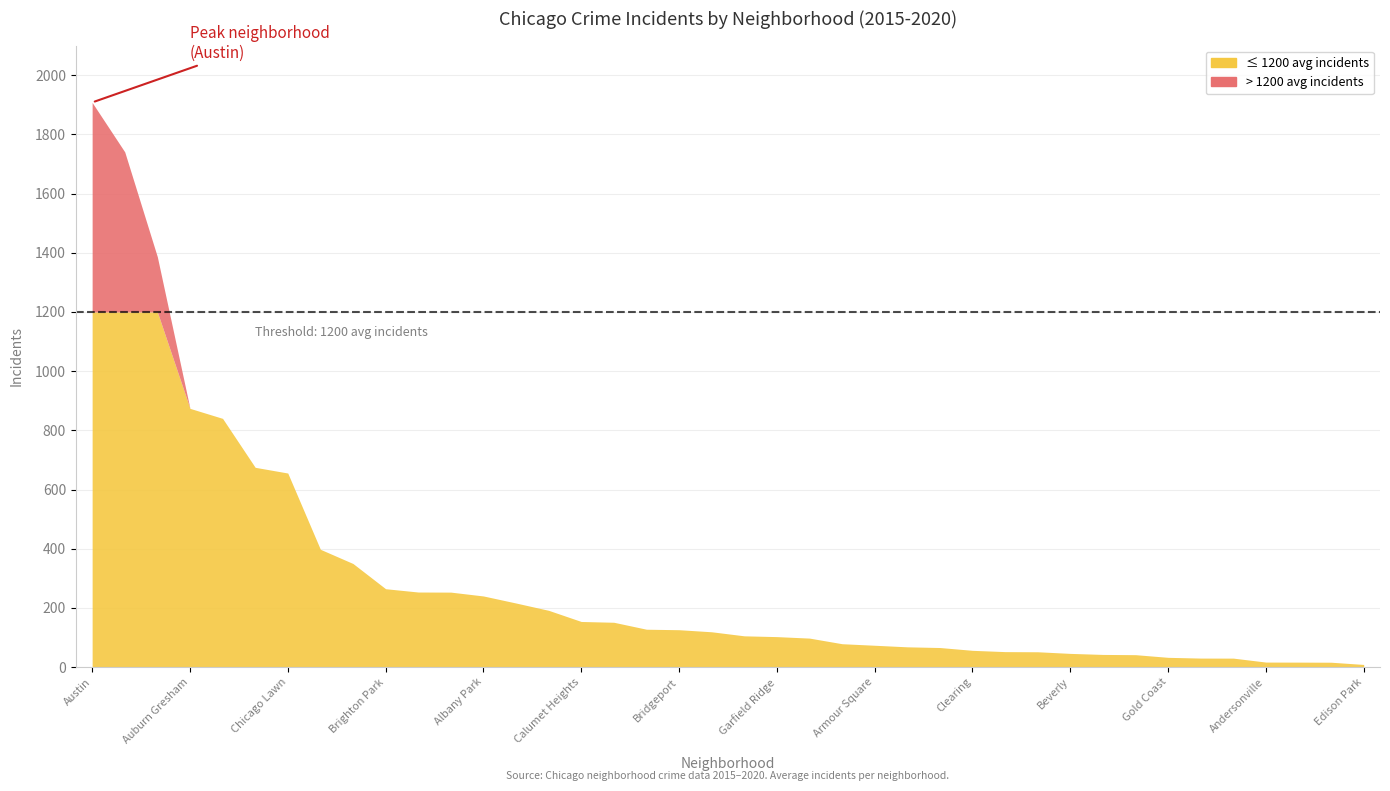

Where is 2019 nearest to the value 900?

Auburn Gresham